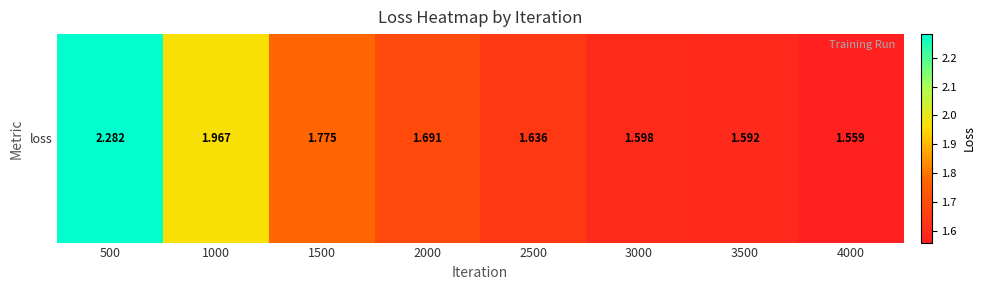

Rank the categories by value from highest to lowest.

500, 1000, 1500, 2000, 2500, 3000, 3500, 4000